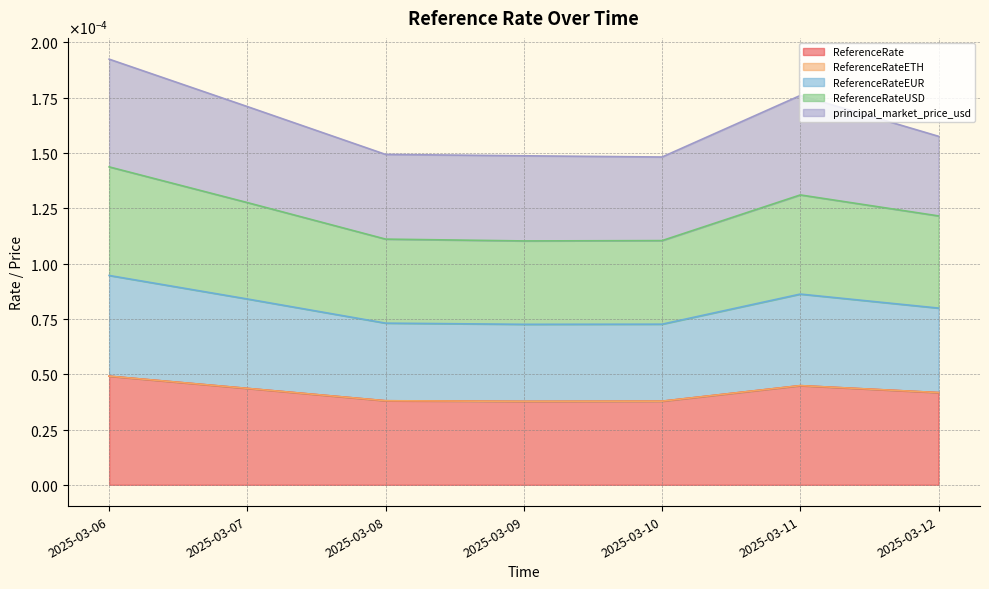

The ReferenceRateEUR series shows 0.0 at 2025-03-09. True or false?

True